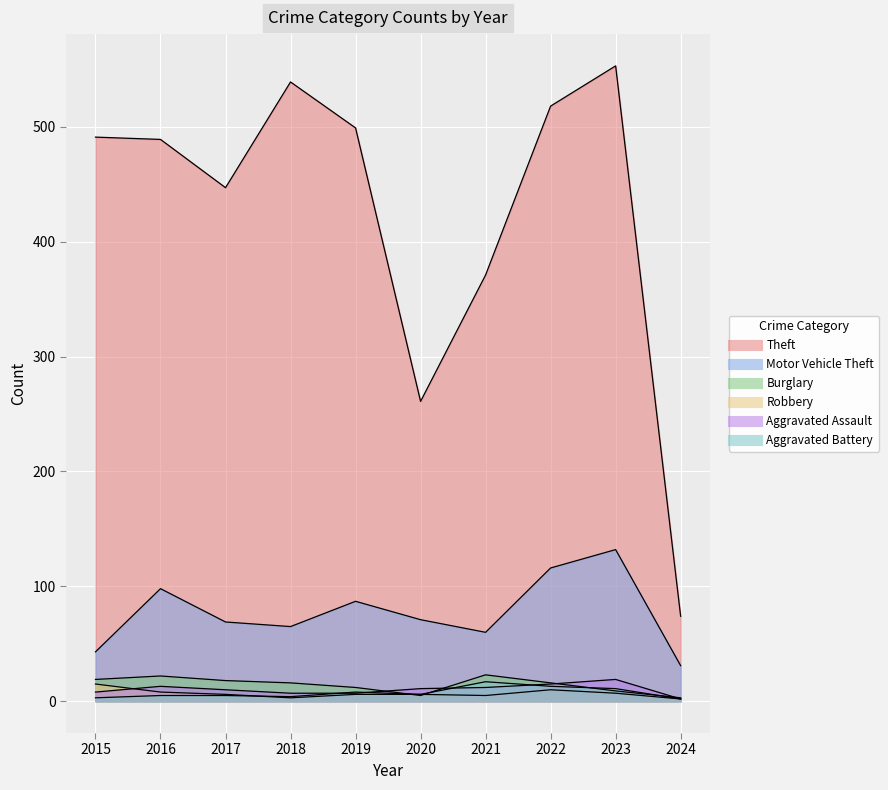

What is the value of the Robbery point at the 10th from the left?

2